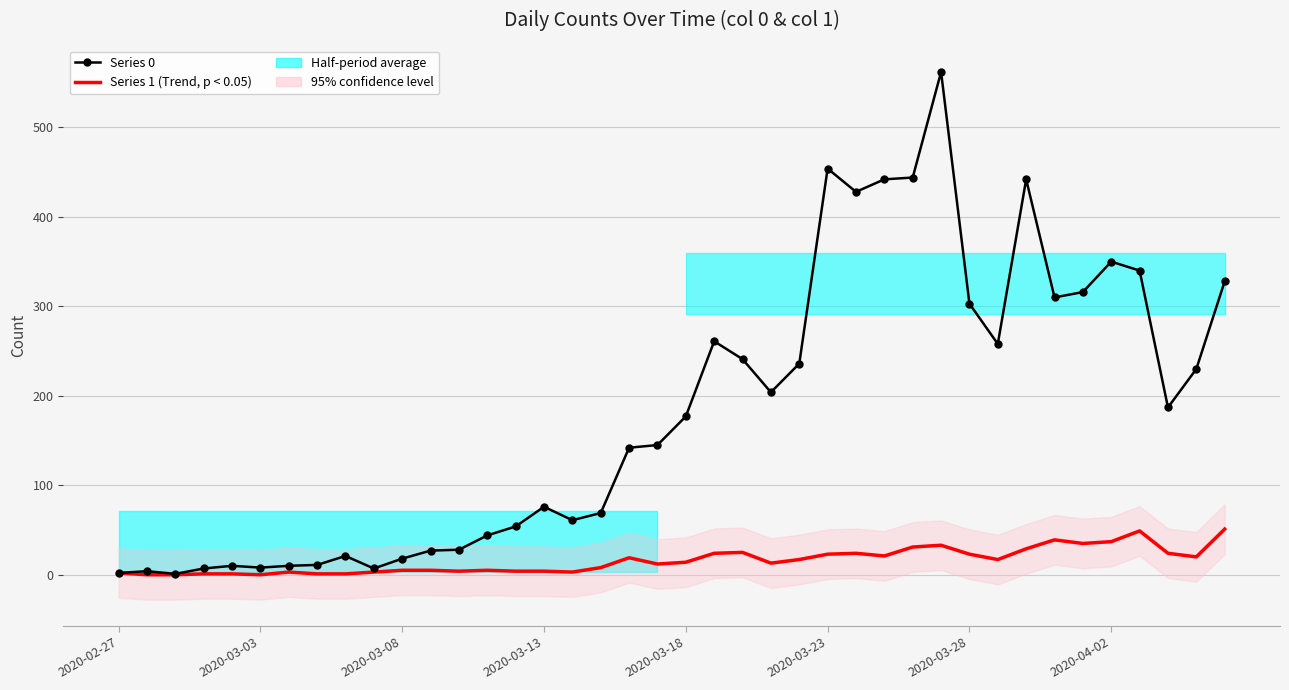

Rank the series at 19 from highest to lowest value.

Series 0 (daily count), Series 1 (Trend)